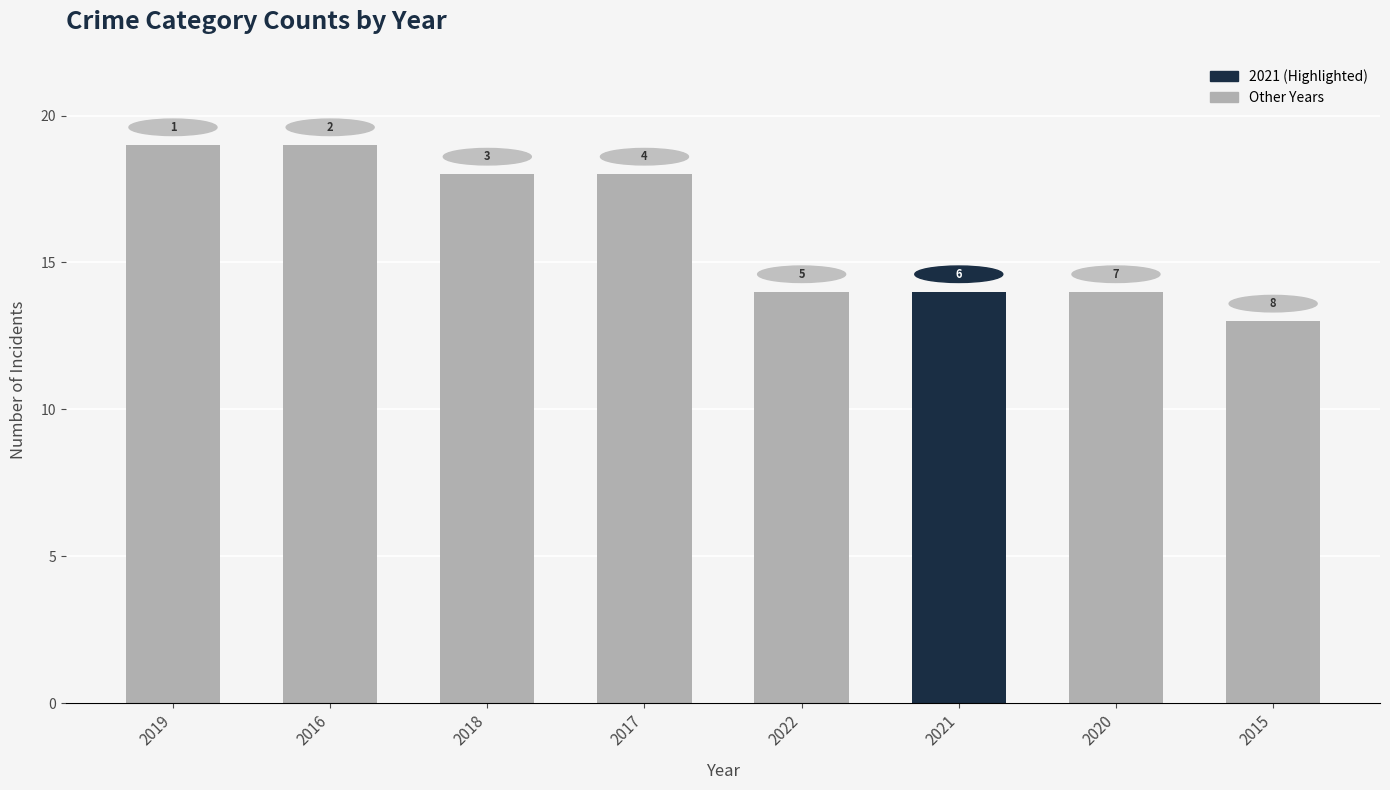

What is the minimum value shown in the chart?

13